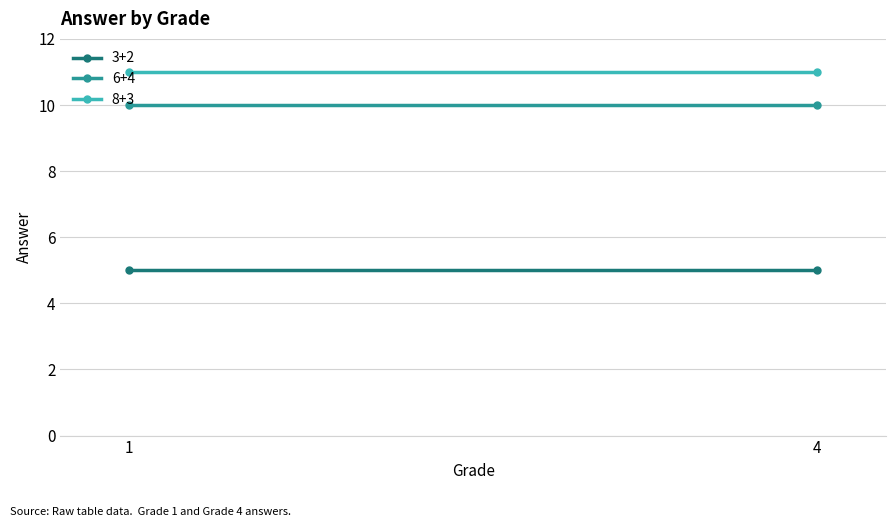

What is the maximum value for 3+2?

5